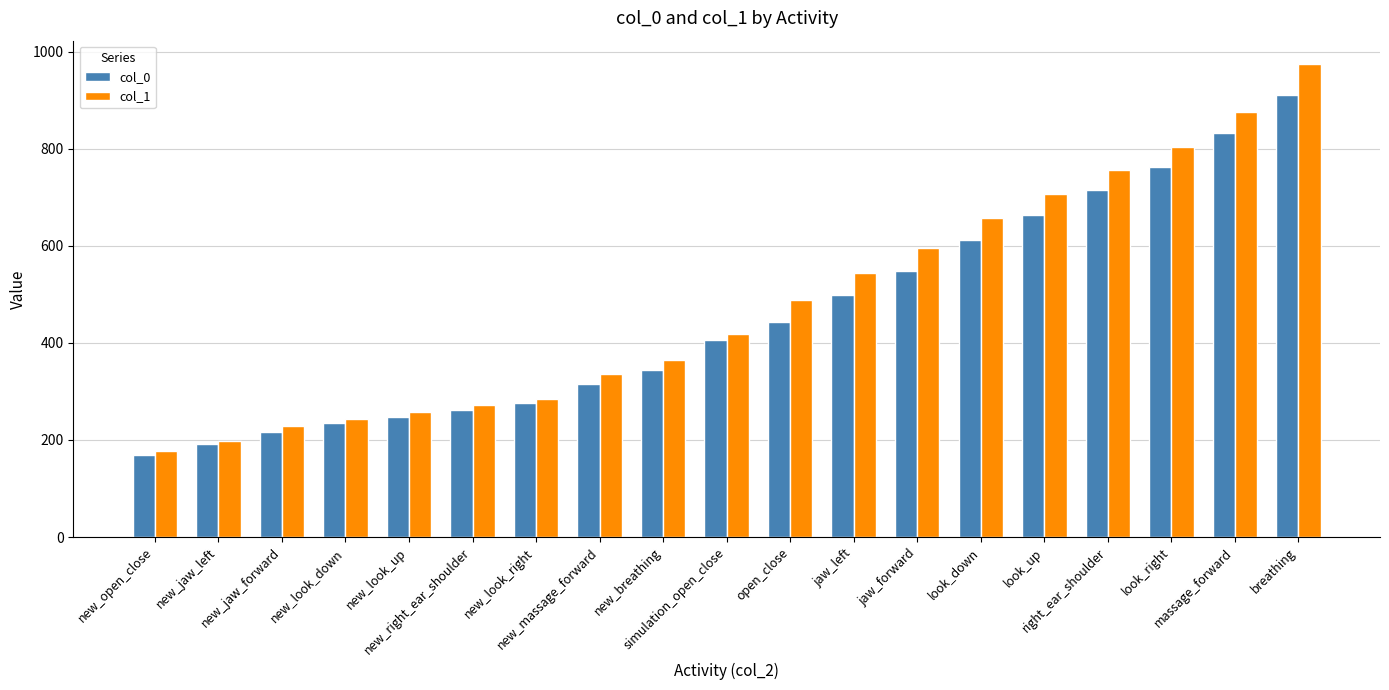

Which series has the widest spread of values?

col_1